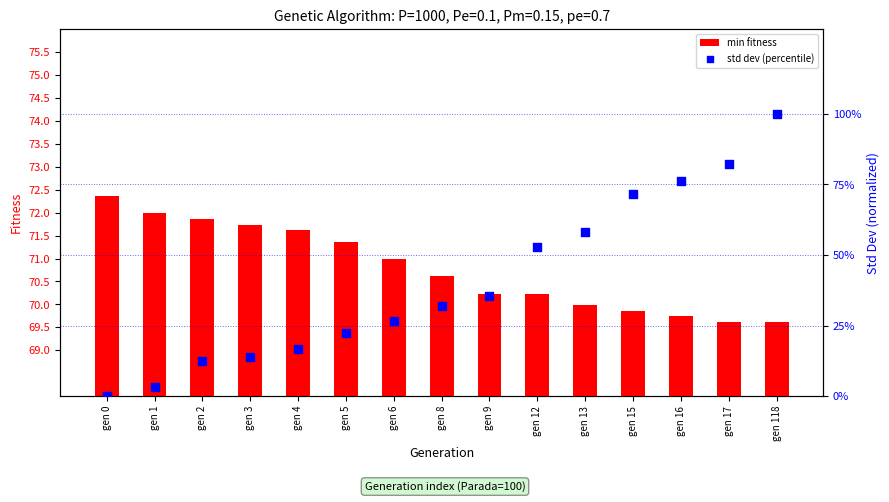

At how many categories does at least one series exceed 7?

15